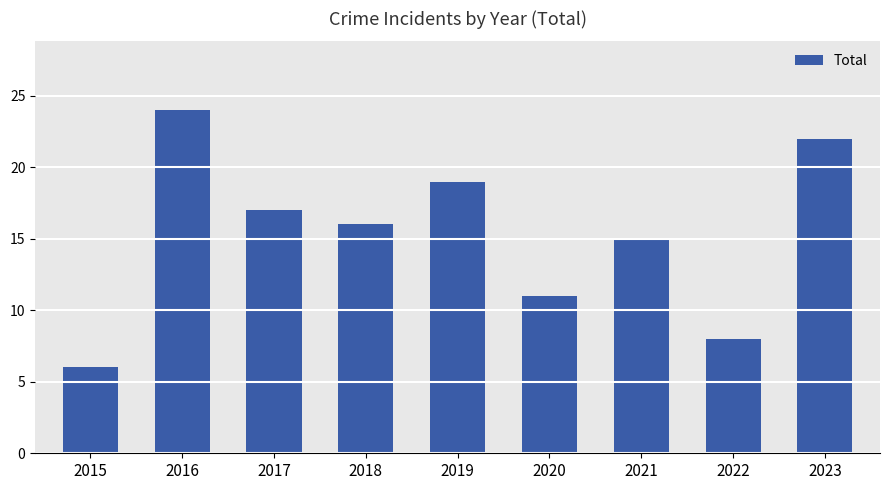

What is the change in value from 2017 to 2019?

+2